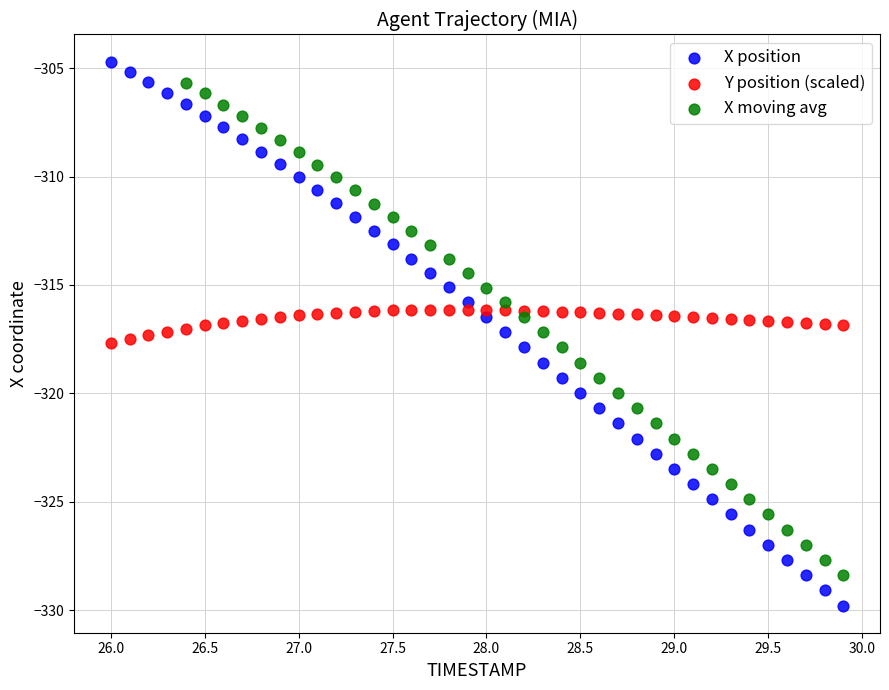

Which series contains the lowest Y value?

X position